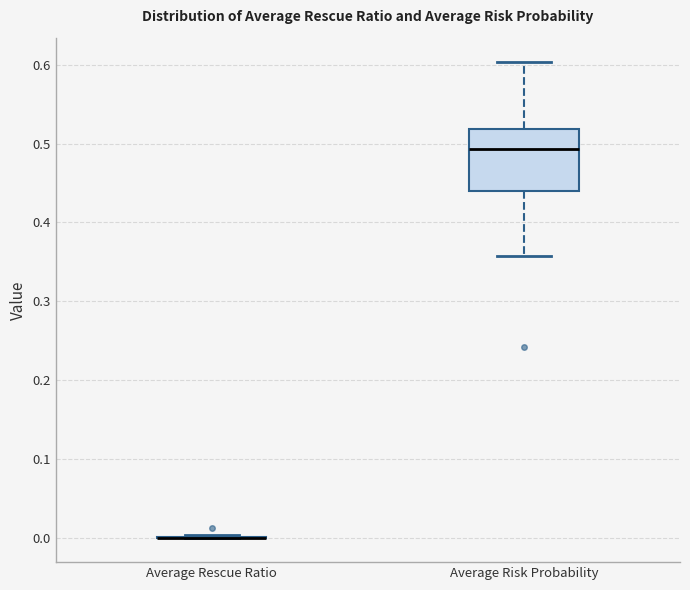

Where does the lower whisker of the box for Average Risk Probability end on the y-axis? The values are not printed on the chart, so give them approximately, as read against the axis.

0.36